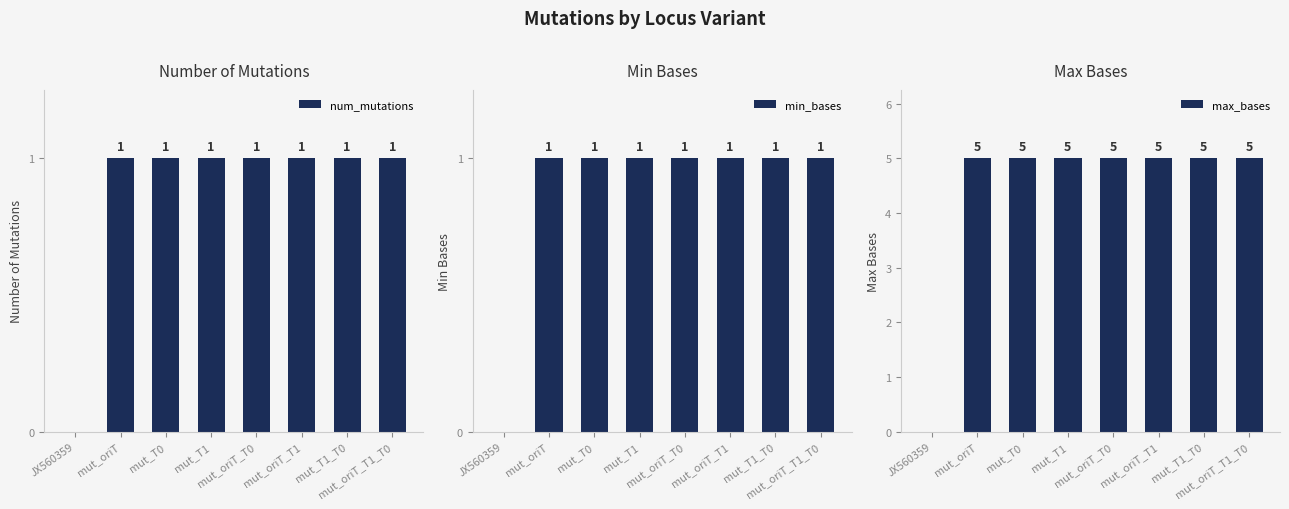

Is the value of max_bases at mut_oriT greater than the value of min_bases at JX560359?

Yes